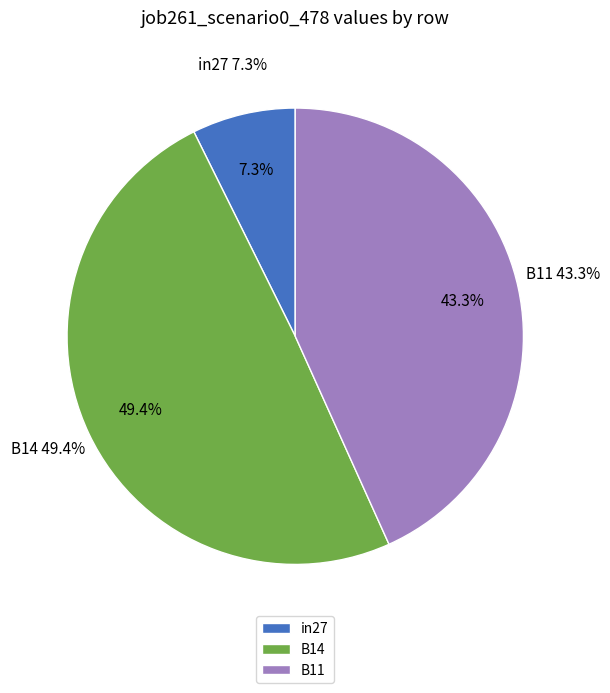

Which slice is the largest?

B14